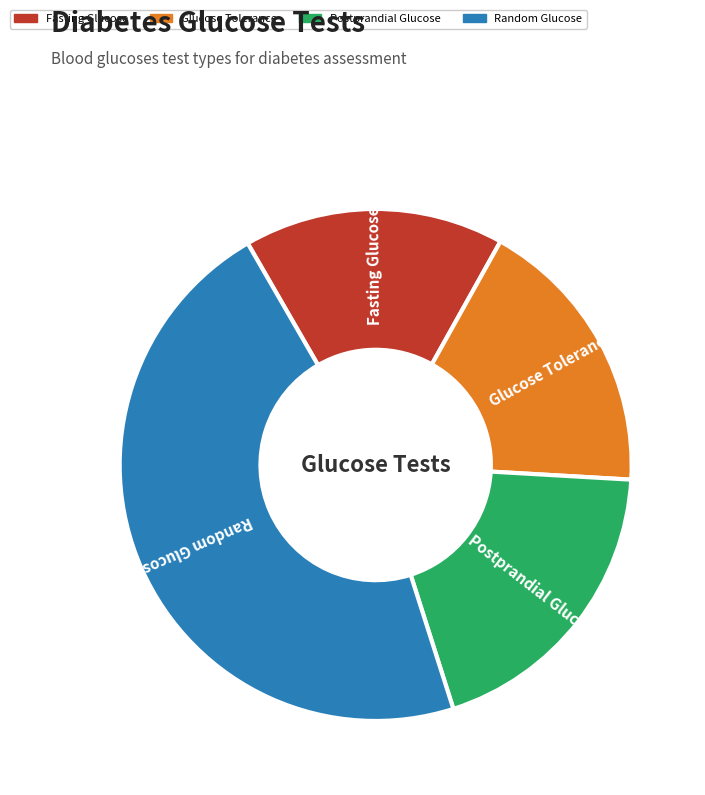

The Random Glucose slice represents 47% of the pie. True or false?

True